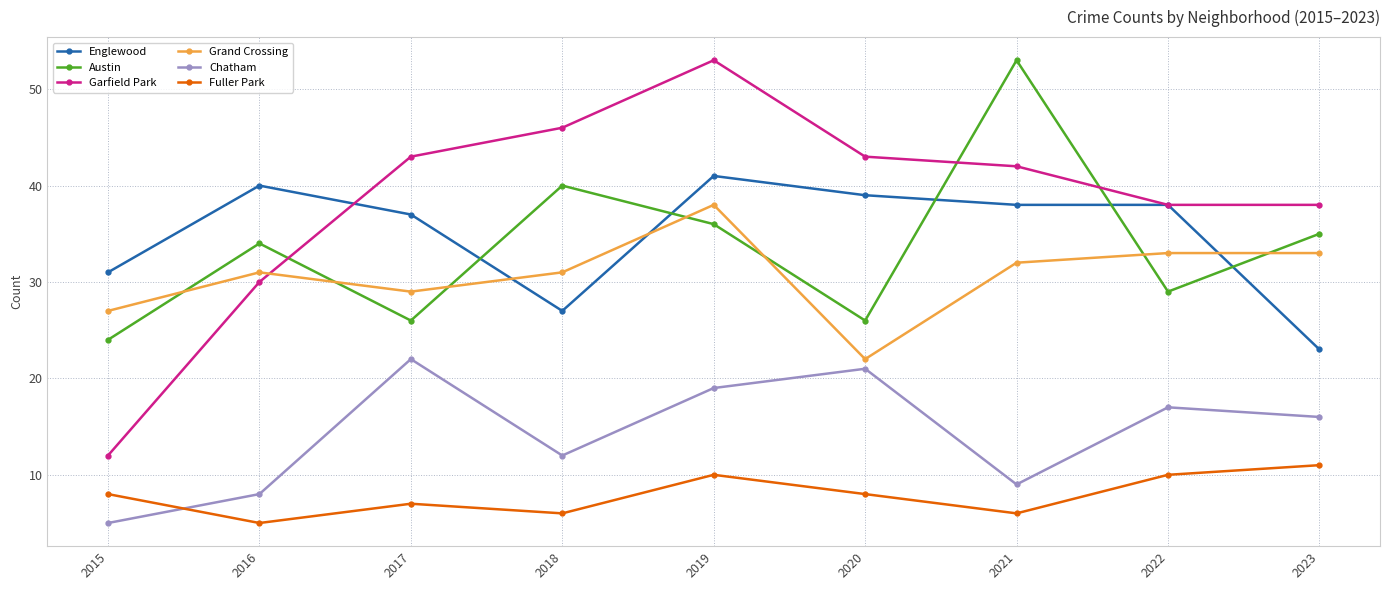

How many Fuller Park values are between 6 and 10?

7